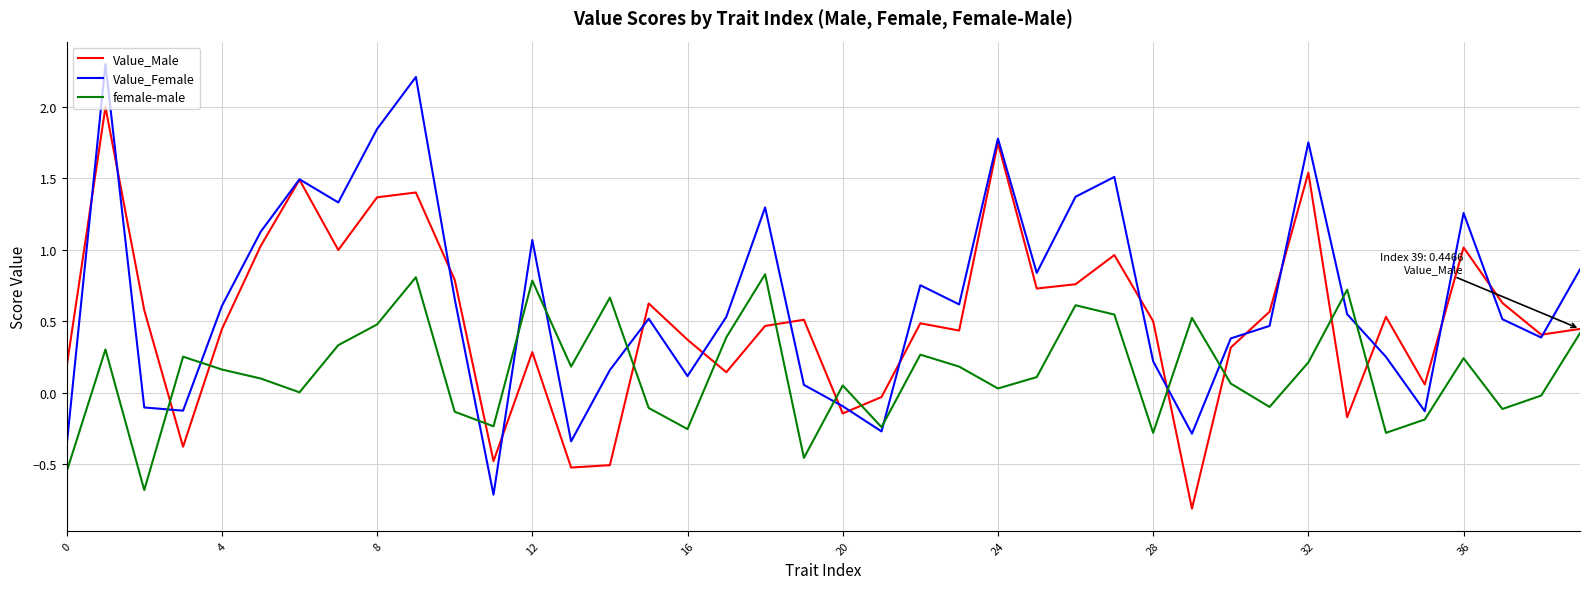

Rank the series by their average value, from lowest to highest.

female-male, Value_Male, Value_Female